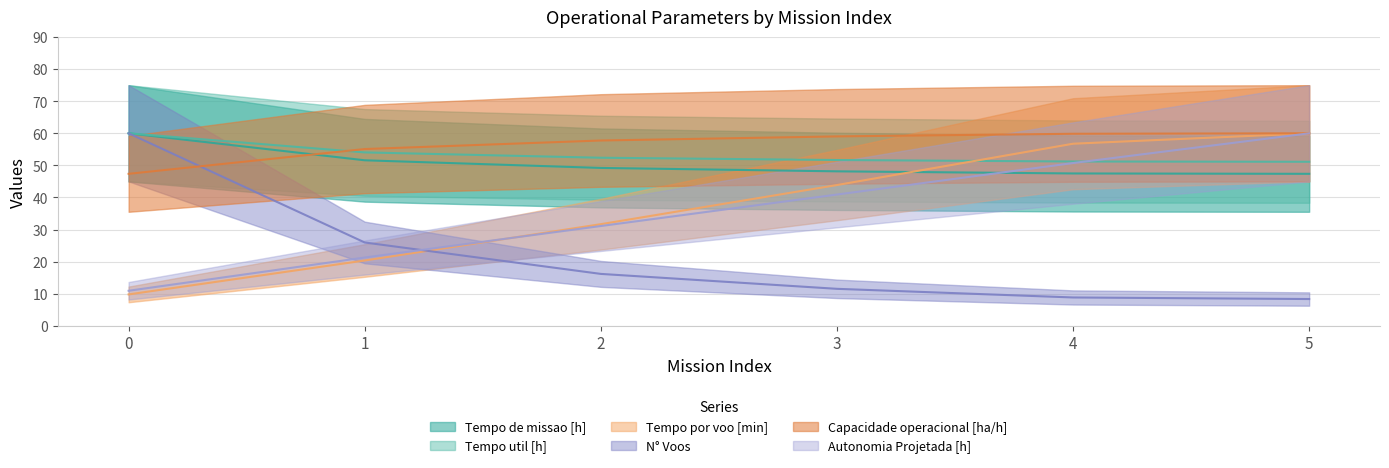

After their last crossing, which series has the higher values: Tempo de missao [h] or Capacidade operacional [ha/h]?

Capacidade operacional [ha/h]